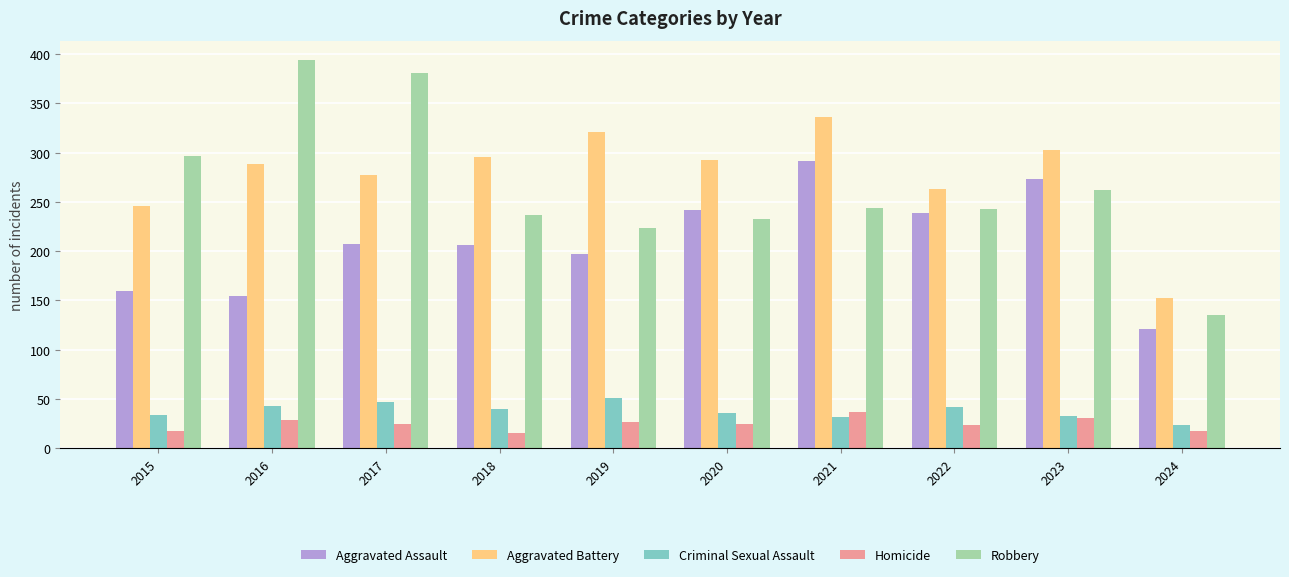

At how many categories does at least one series exceed 79?

10